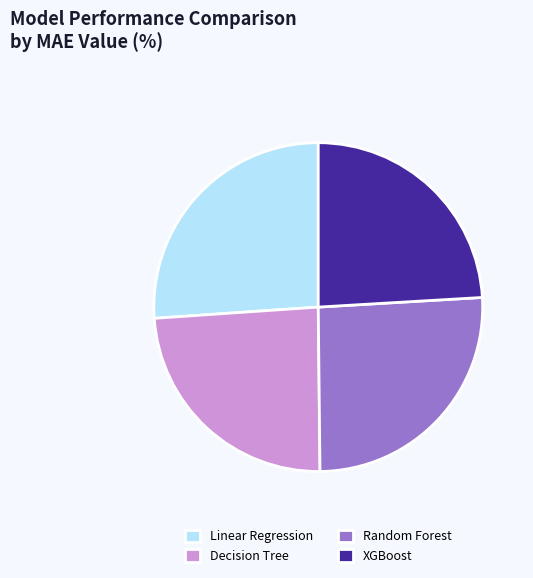

True or false: XGBoost accounts for 24% of the total.

True